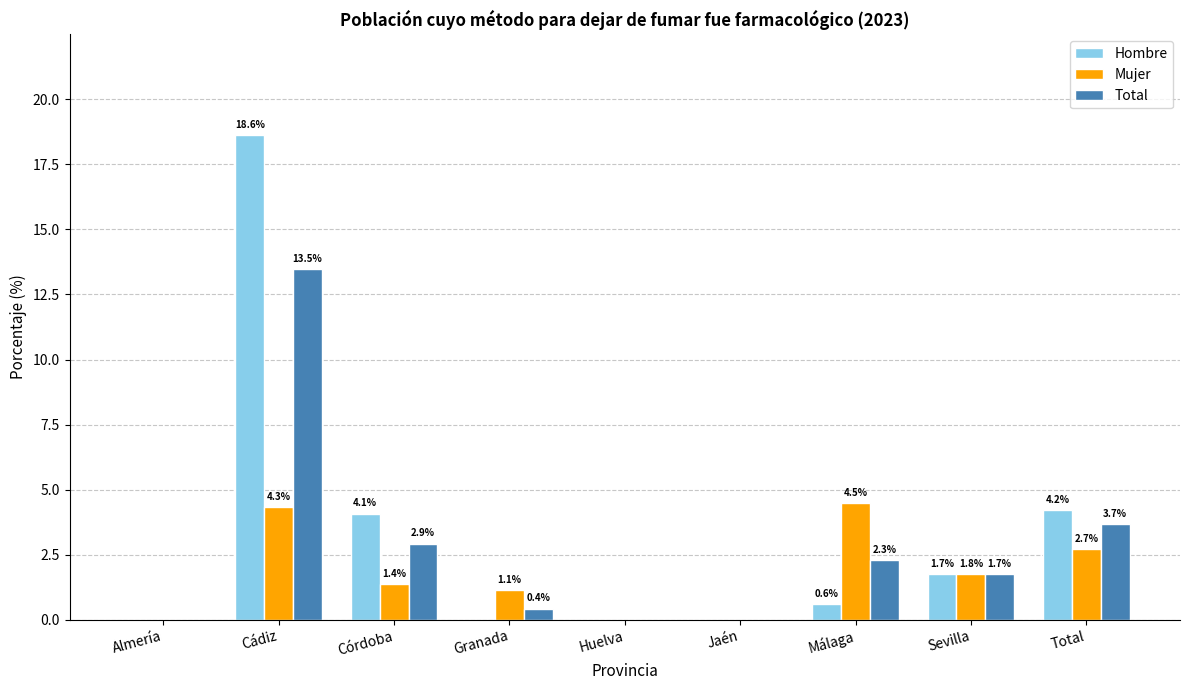

The value of Hombre at Almería is 11.4. True or false?

False